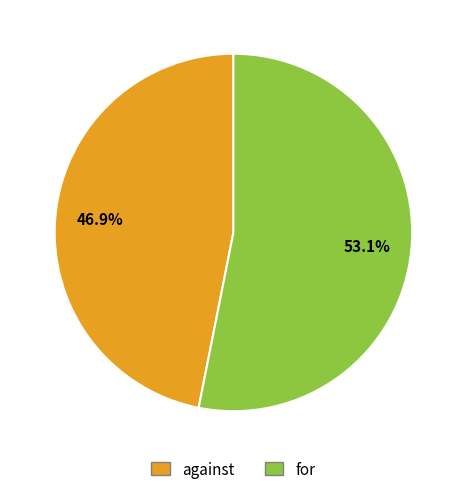

Which slice is the largest?

for